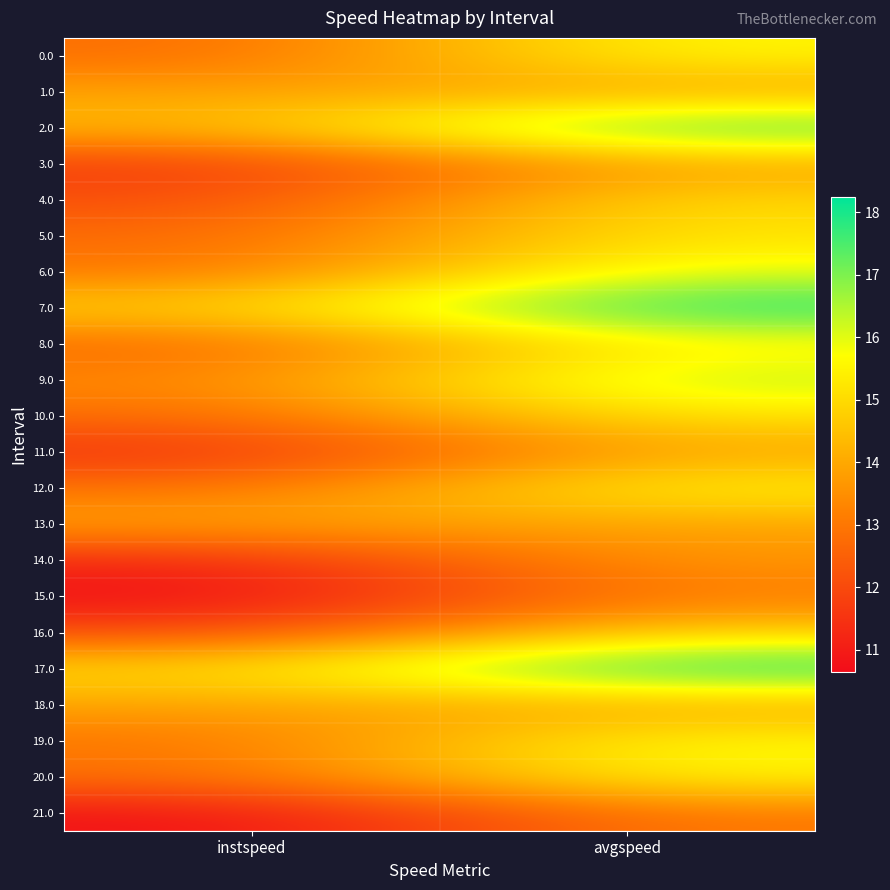

Count the number of categories in the chart.

2